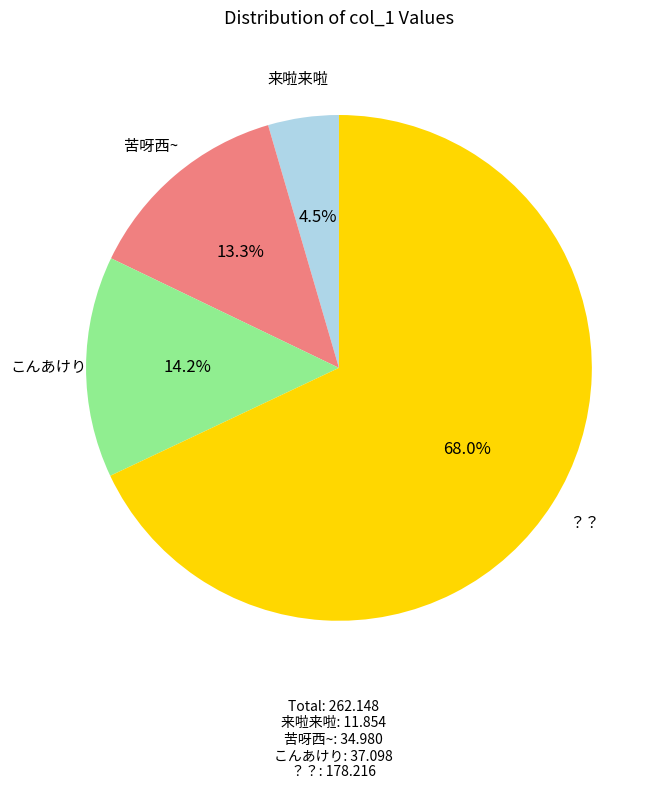

Rank the categories by value from highest to lowest.

？？, こんあけり, 苦呀西~, 来啦来啦